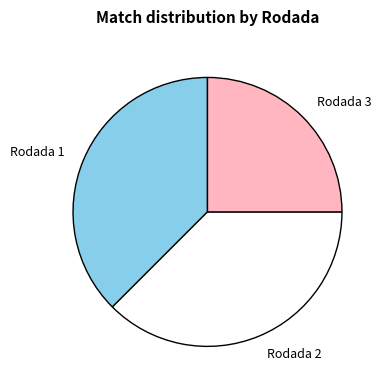

What is the smallest slice in the pie chart?

Rodada 3